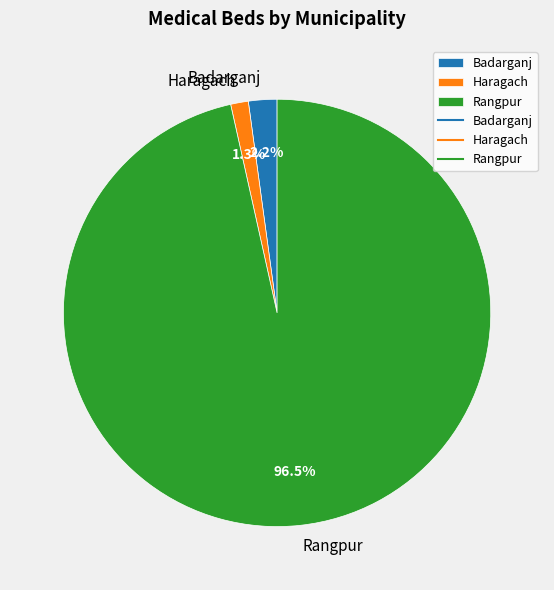

What percentage do Badarganj and Rangpur together represent?

98.7%